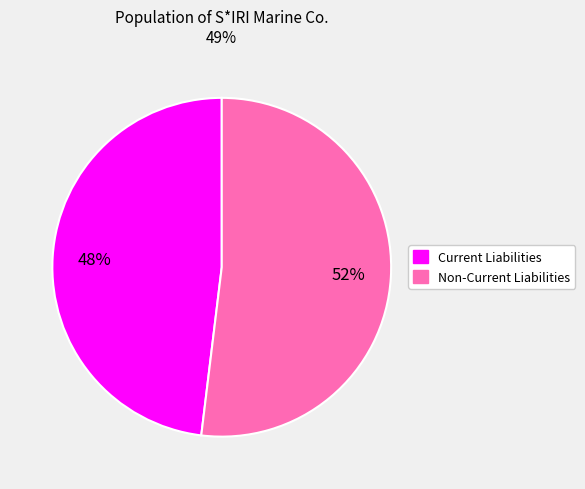

Is there a majority slice in this chart?

Yes